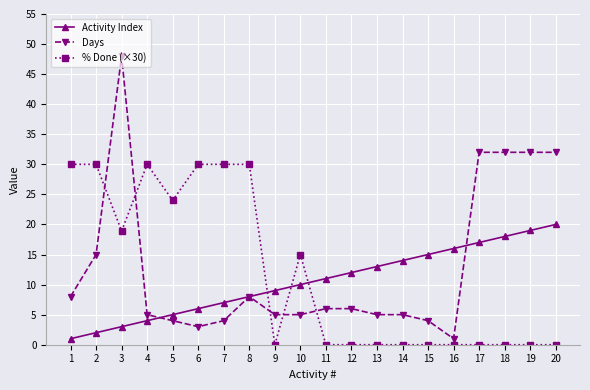

True or false: % Done (×30) has a value of 14.1 at 8.

False